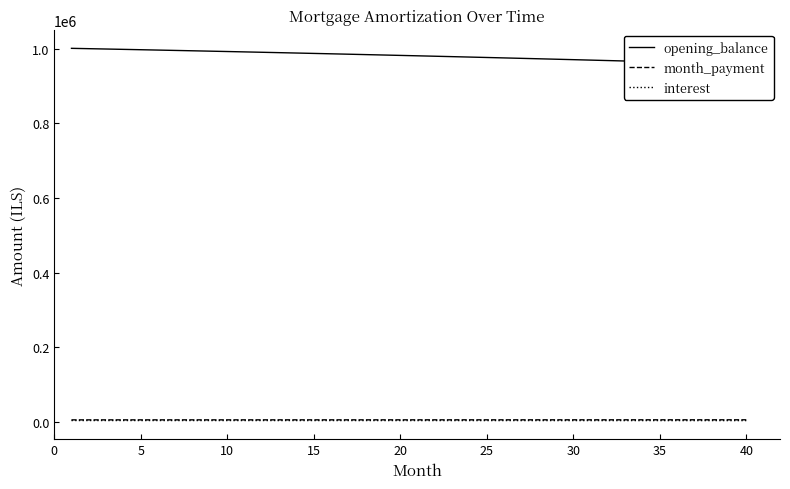

At which label is opening_balance closest to 979443?

21